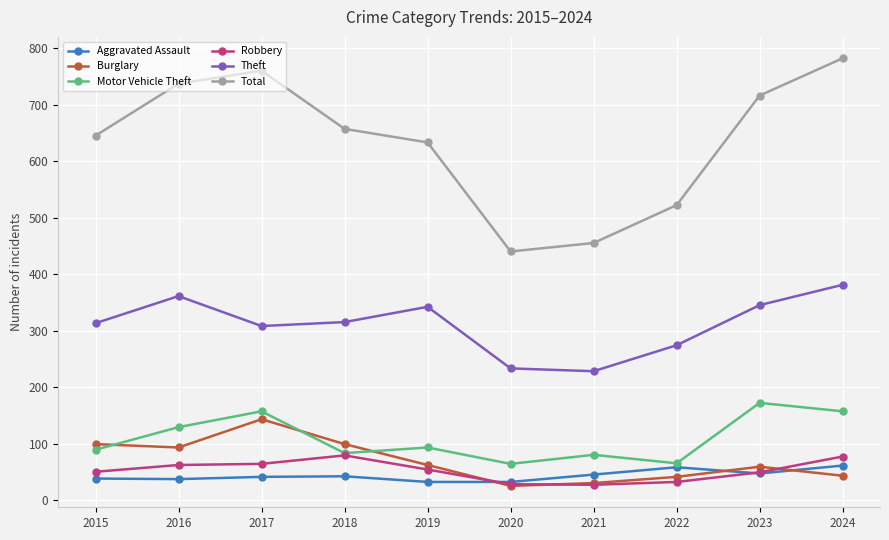

What is the sum of all Total values?

6347